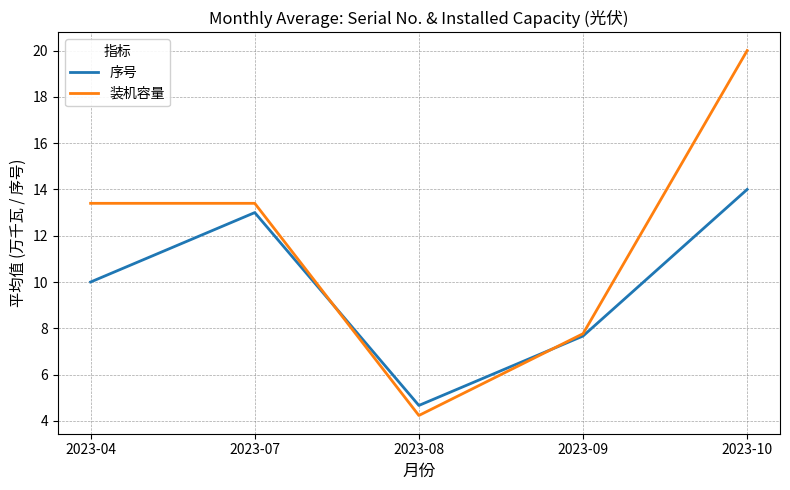

How many lines are shown in the chart?

2